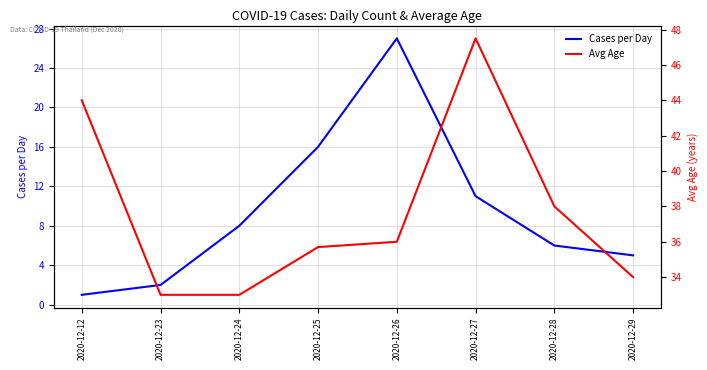

At which category is the sum across all series the highest?

2020-12-26